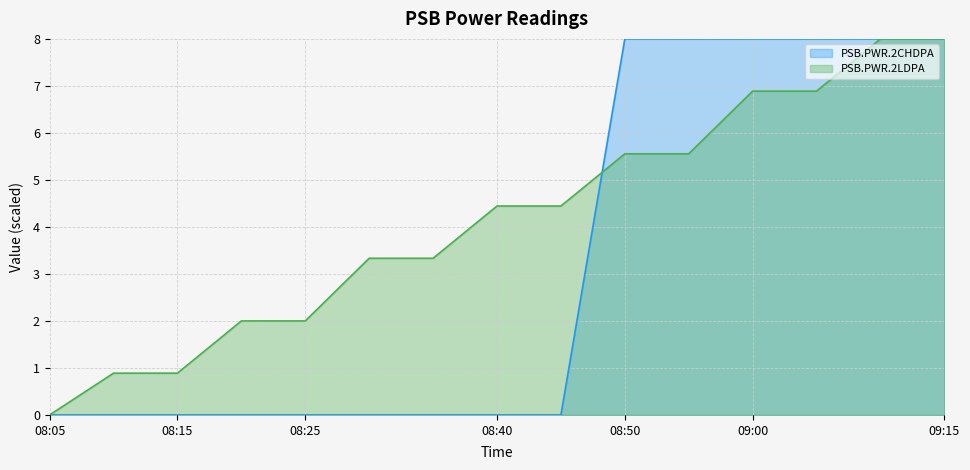

Reading right to left, list all the values displayed in this chart.

PSB.PWR.2CHDPA: 09:15=8.0	09:10=8.0	09:05=8.0	09:00=8.0	08:55=8.0	08:50=8.0	08:45=0.0	08:40=0.0	08:35=0.0	08:30=0.0	08:25=0.0	08:20=0.0	08:15=0.0	08:10=0.0	08:05=0.0
PSB.PWR.2LDPA: 09:15=8.0	09:10=8.0	09:05=6.9	09:00=6.9	08:55=5.6	08:50=5.6	08:45=4.4	08:40=4.4	08:35=3.3	08:30=3.3	08:25=2.0	08:20=2.0	08:15=0.9	08:10=0.9	08:05=0.0